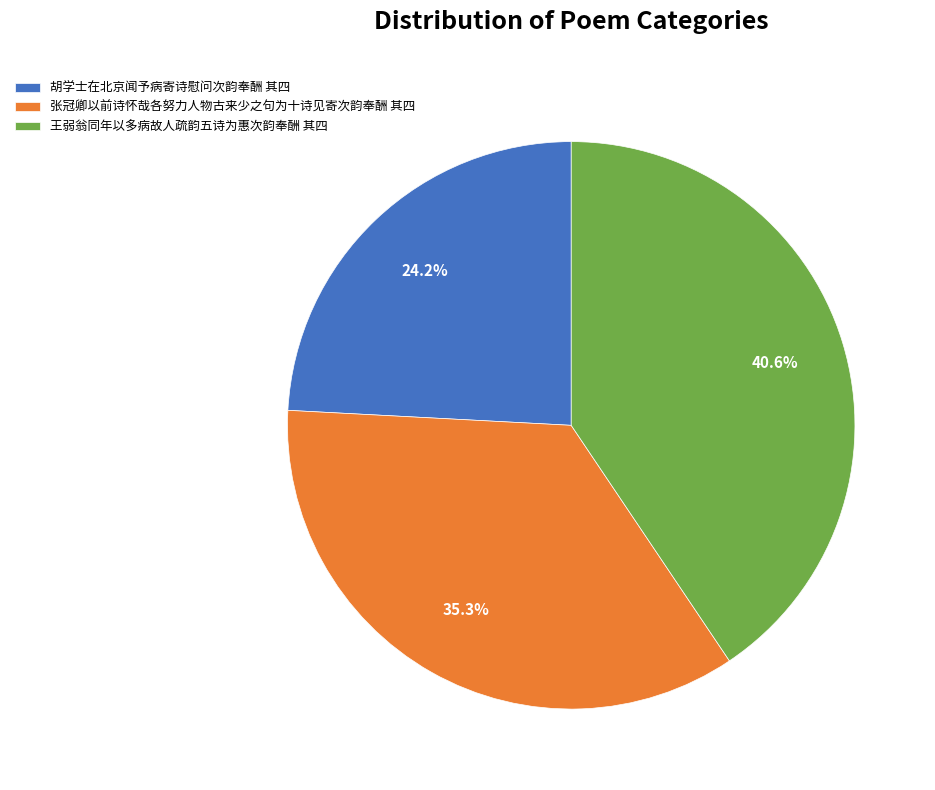

Is it true that 胡学士在北京闻予病寄诗慰问次韵奉酬 其四 is 17% of the pie?

False